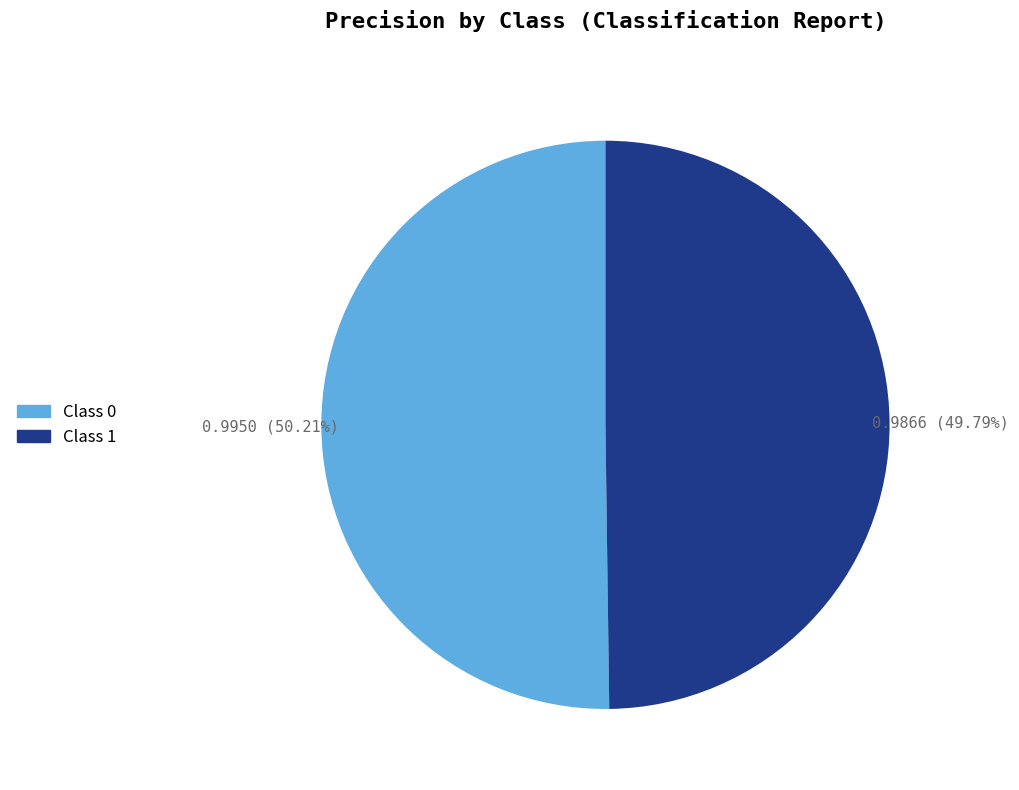

Count the number of slices in the pie.

2